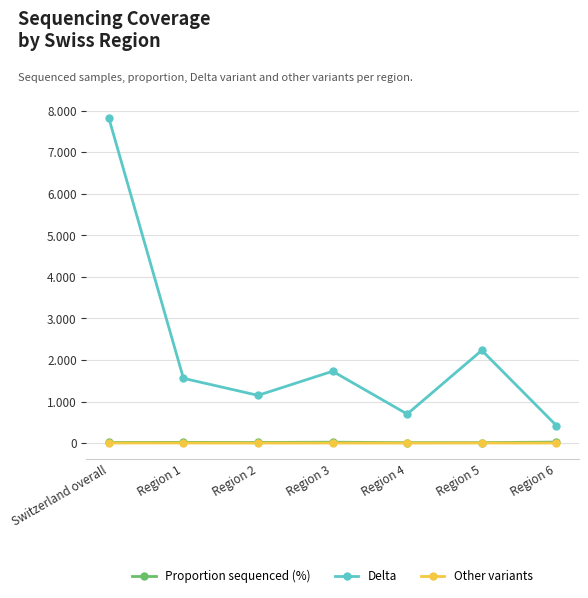

What is the label of the 3rd point from the right?

Region 4